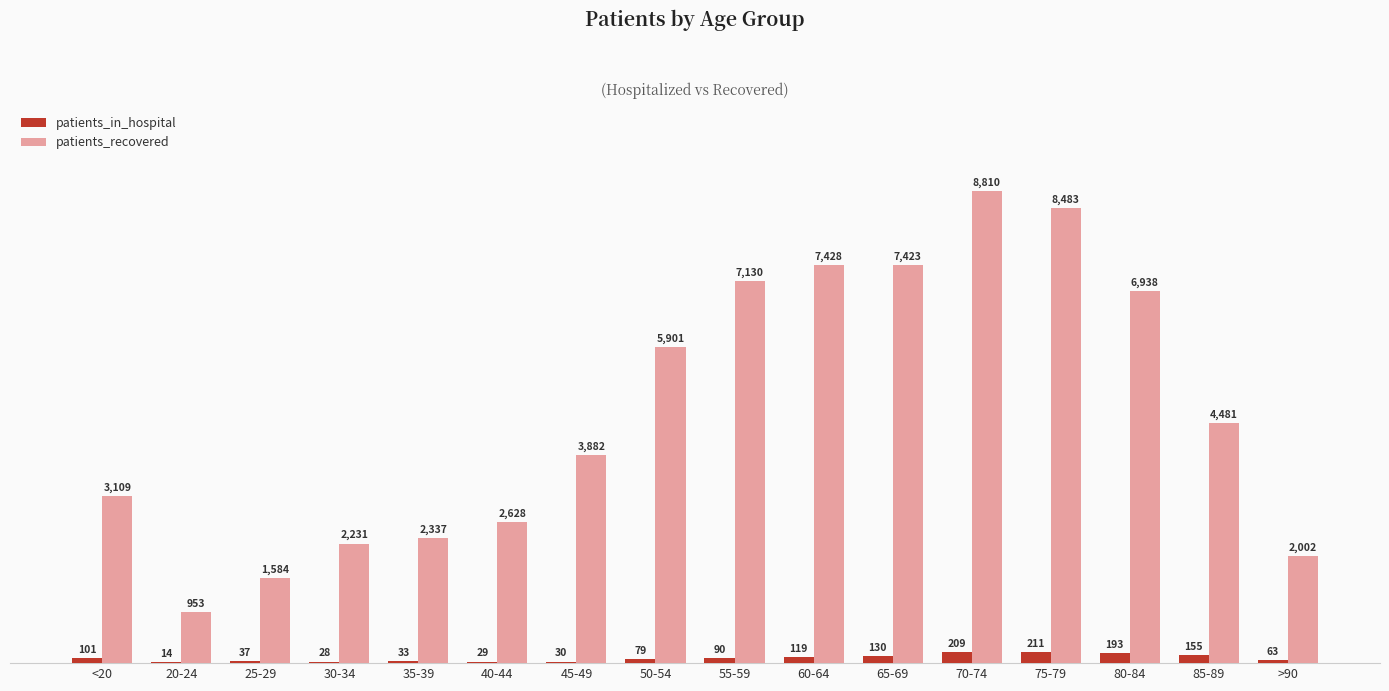

Which category has the highest value in the patients_in_hospital series?

75-79